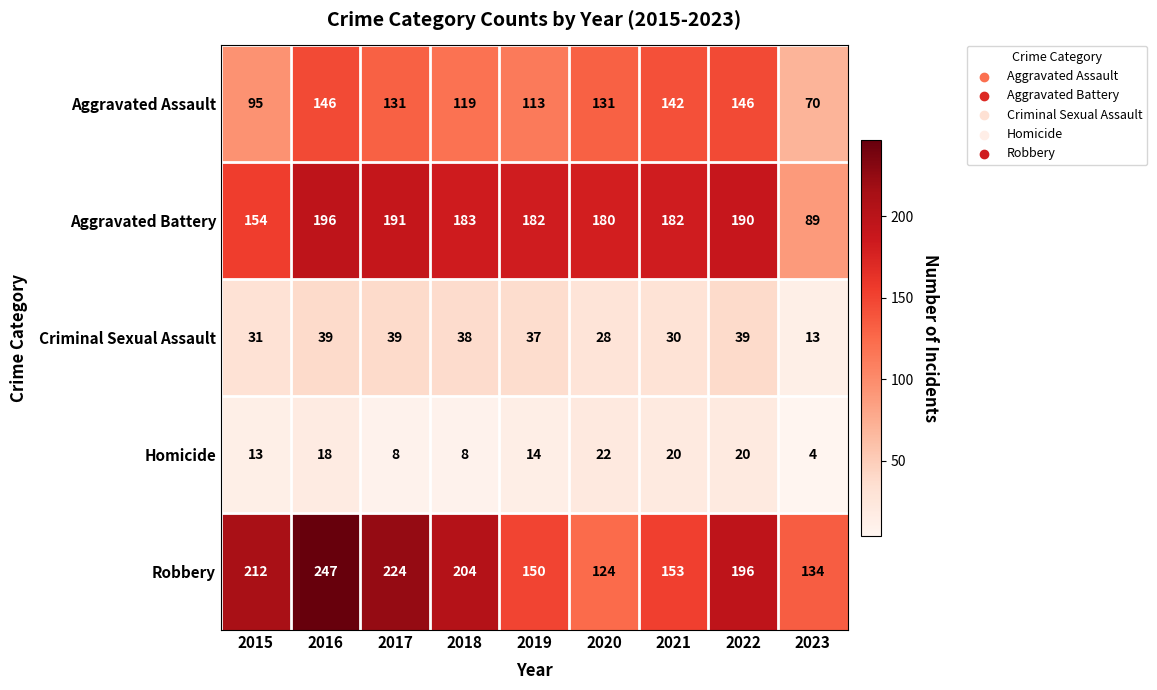

Read the Criminal Sexual Assault value at 2021, to the nearest 10.

30